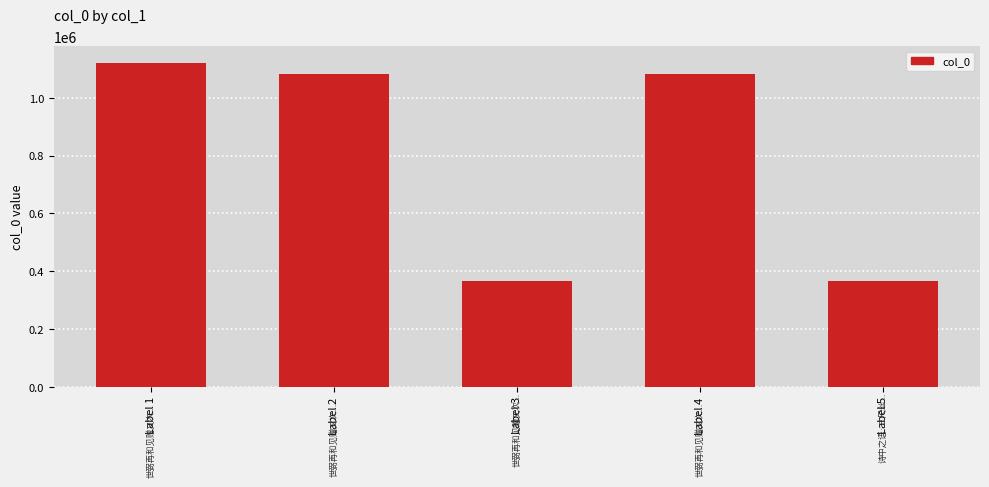

What value does the data have at Label 4, to the nearest 100?

1083000